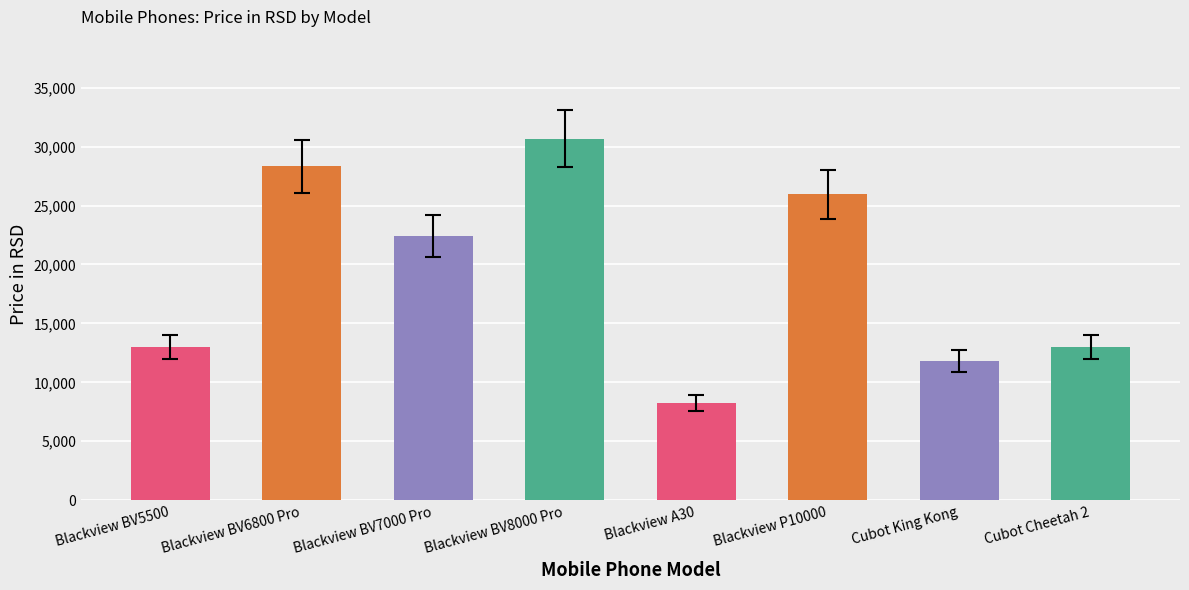

What is the greatest value displayed?

30680